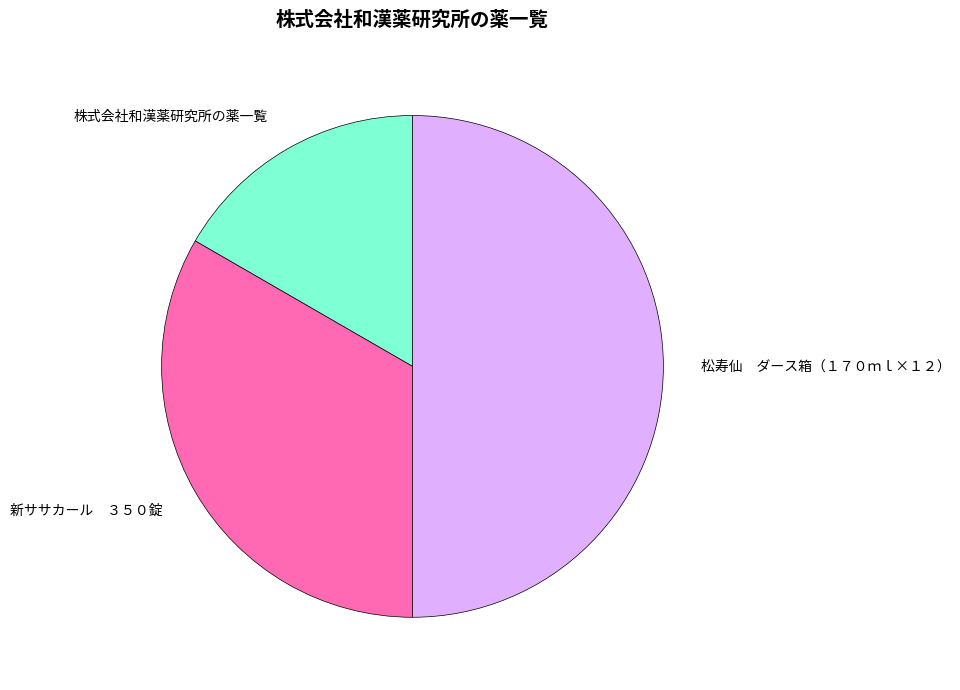

Do 松寿仙 ダース箱（１７０ｍｌ×１２） and 株式会社和漢薬研究所の薬一覧 together represent more than half of the pie?

Yes